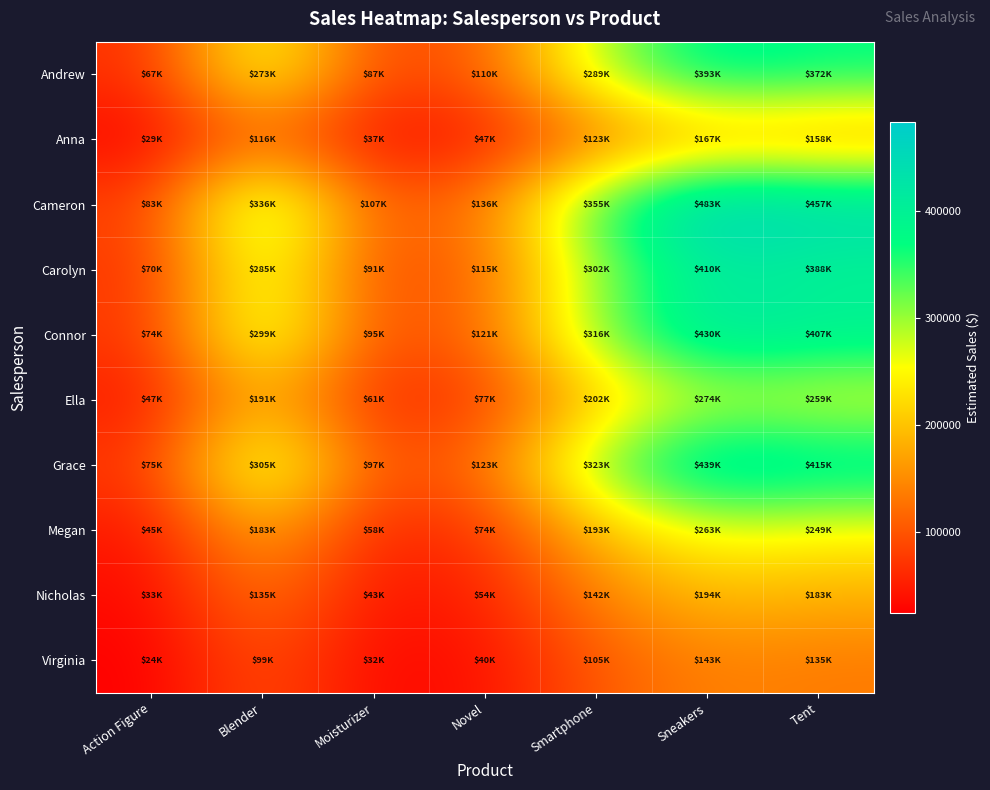

Rank the series at Blender from highest to lowest value.

Cameron, Grace, Connor, Carolyn, Andrew, Ella, Megan, Nicholas, Anna, Virginia